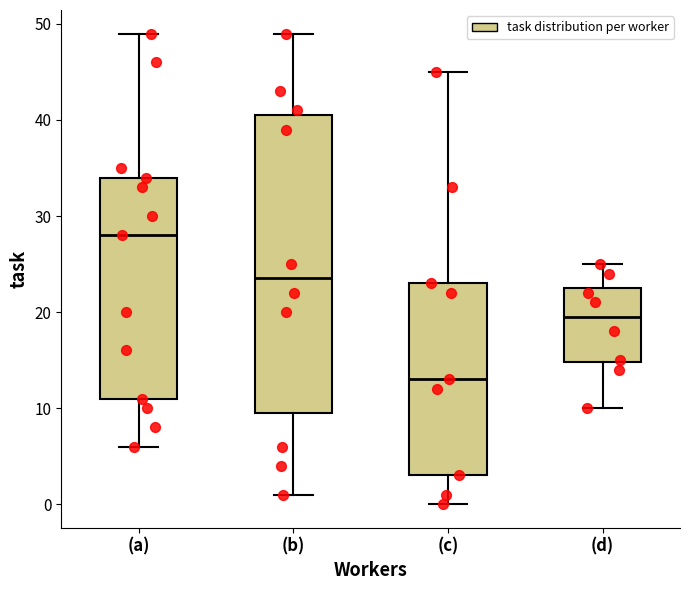

Reading left to right, transcribe this box plot: for each box, give where its median line is, the range the box spans, and where its two whiskers end, as read against the y-axis. The values are not printed on the chart, so give them approximately, as read against the axis.

(a): median 28, box 11 to 34, whiskers 6 to 49
(b): median 24, box 10 to 41, whiskers 1 to 49
(c): median 13, box 3 to 23, whiskers 0 to 45
(d): median 20, box 15 to 23, whiskers 10 to 25